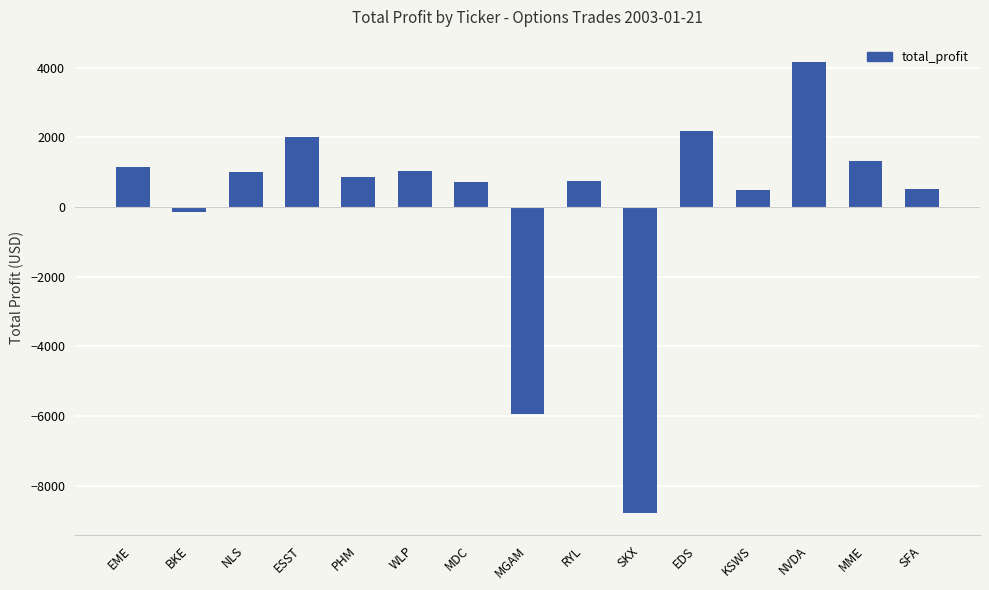

What is the label of the 11th bar from the right?

PHM